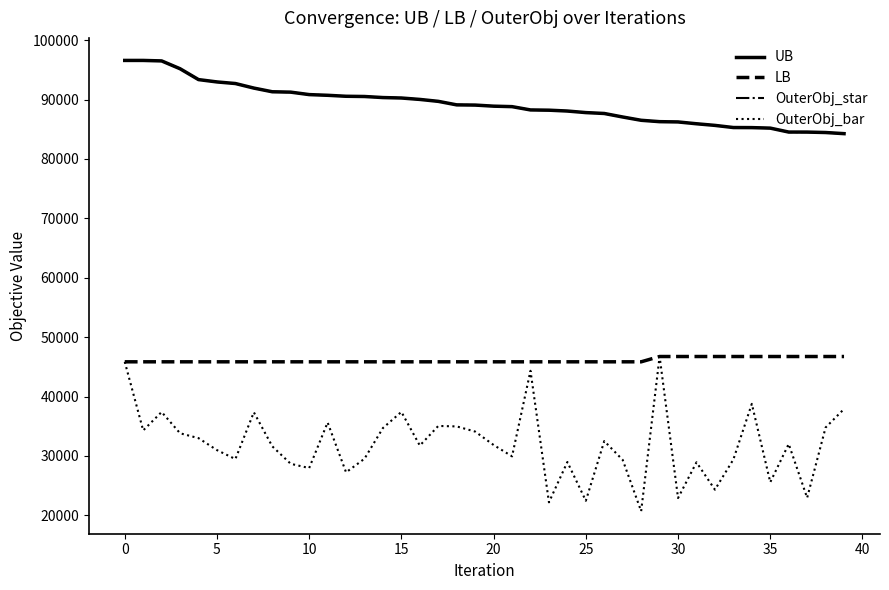

Reading left to right, what are all the values shown in this chart?

UB: 96593	96593	96510	95192	93366	92972	92704	91937	91317	91253	90841	90723	90559	90520	90342	90267	90028	89703	89110	89077	88893	88813	88258	88216	88073	87811	87661	87068	86515	86284	86237	85930	85657	85295	85282	85196	84534	84530	84456	84266
LB: 45855	45855	45855	45855	45855	45855	45855	45855	45855	45855	45855	45855	45855	45855	45855	45855	45855	45855	45855	45855	45855	45855	45855	45855	45855	45855	45855	45855	45855	46747	46747	46747	46747	46747	46747	46747	46747	46747	46747	46747
OuterObj_star: 96593	96593	96510	95192	93366	92972	92704	91937	91317	91253	90841	90723	90559	90520	90342	90267	90028	89703	89110	89077	88893	88813	88258	88216	88073	87811	87661	87068	86515	86284	86237	85930	85657	85295	85282	85196	84534	84530	84456	84266
OuterObj_bar: 45855	34305	37405	33824	33004	30988	29484	37362	31623	28681	27970	35640	27243	29543	34711	37423	31754	35057	34976	34109	31851	29939	44344	22201	28989	22462	32512	29337	20708	46747	22921	28937	24327	29418	38776	25585	32020	22960	34795	37913